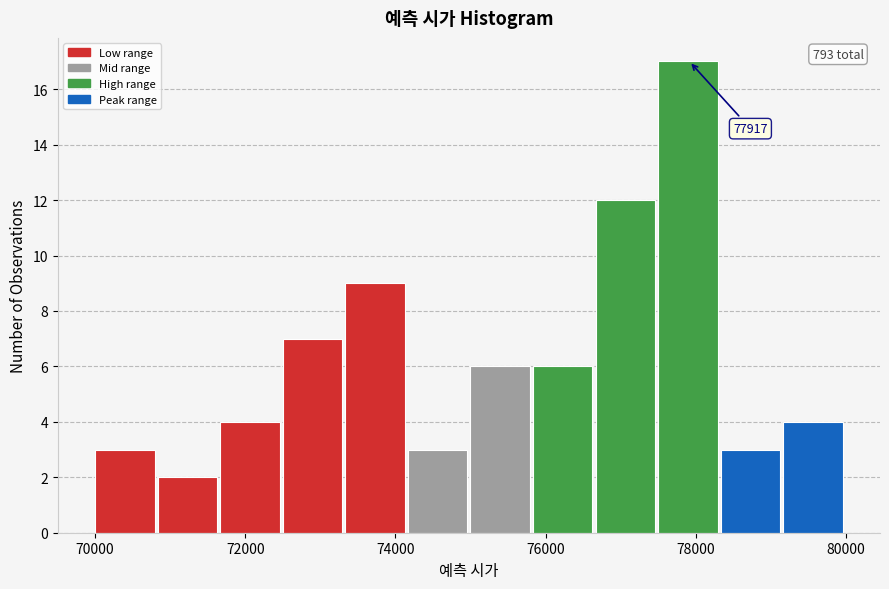

Over which range of the x-axis is the bar tallest?

77600 to 78400